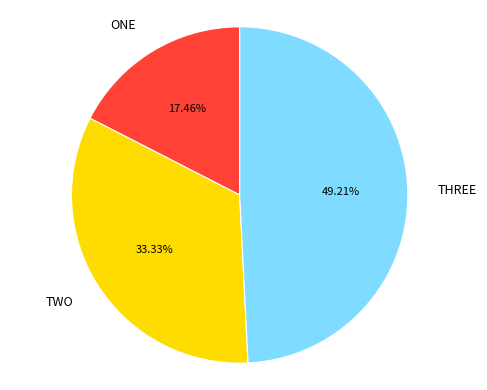

Between TWO and ONE, which is larger?

TWO